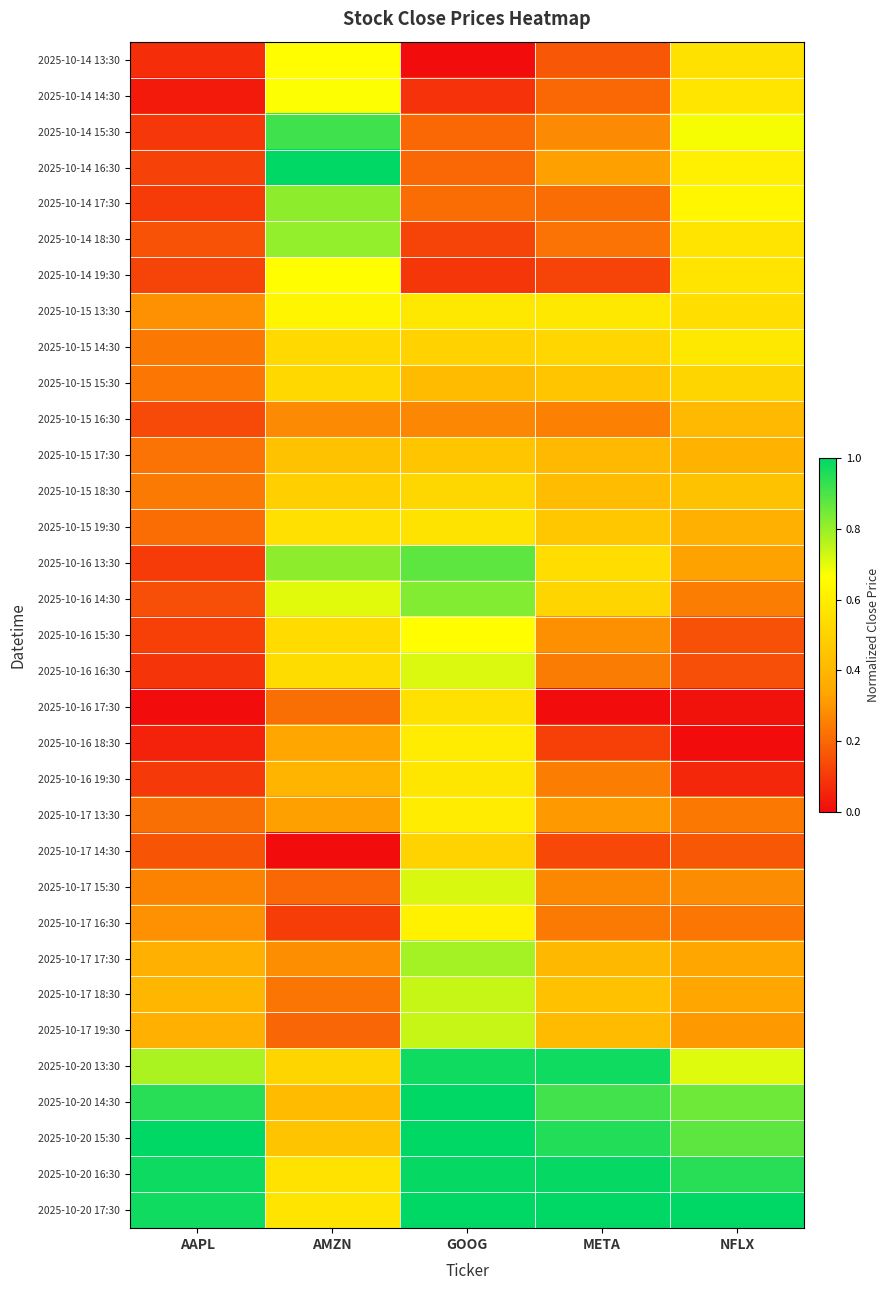

List the series in order of their peak value, highest first.

2025-10-14 16:30, 2025-10-20 14:30, 2025-10-20 15:30, 2025-10-20 17:30, 2025-10-20 16:30, 2025-10-20 13:30, 2025-10-14 15:30, 2025-10-16 13:30, 2025-10-16 14:30, 2025-10-14 17:30, 2025-10-14 18:30, 2025-10-17 17:30, 2025-10-17 18:30, 2025-10-17 19:30, 2025-10-17 15:30, 2025-10-16 16:30, 2025-10-14 14:30, 2025-10-16 15:30, 2025-10-14 19:30, 2025-10-14 13:30, 2025-10-15 13:30, 2025-10-17 16:30, 2025-10-17 13:30, 2025-10-16 18:30, 2025-10-15 14:30, 2025-10-16 19:30, 2025-10-15 19:30, 2025-10-16 17:30, 2025-10-15 15:30, 2025-10-15 18:30, 2025-10-17 14:30, 2025-10-15 17:30, 2025-10-15 16:30